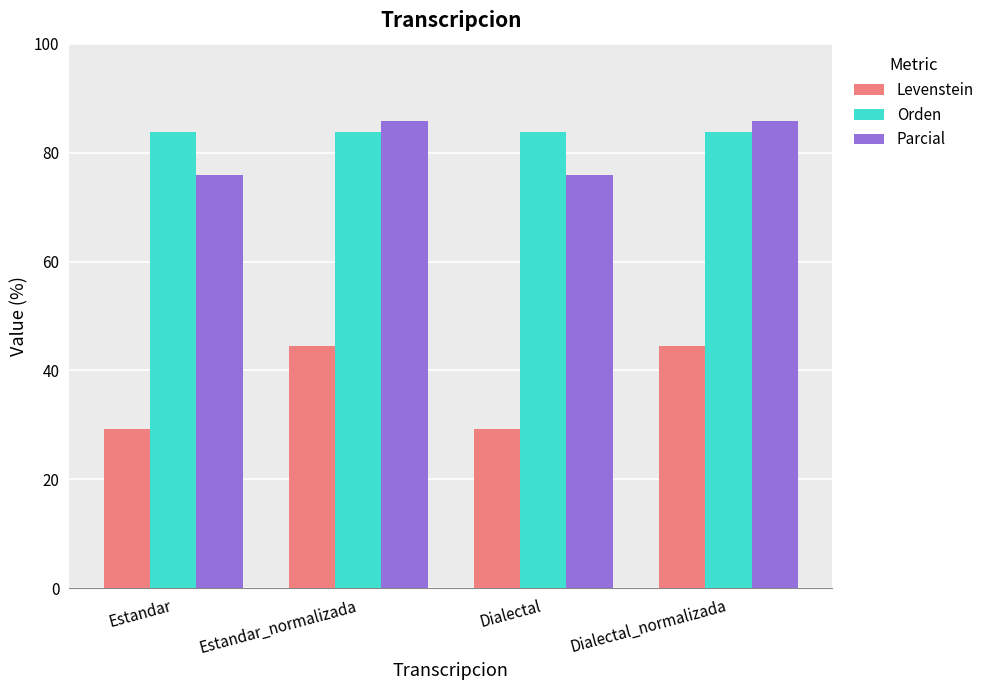

True or false: Levenstein has a value of 29.2 at Dialectal.

True